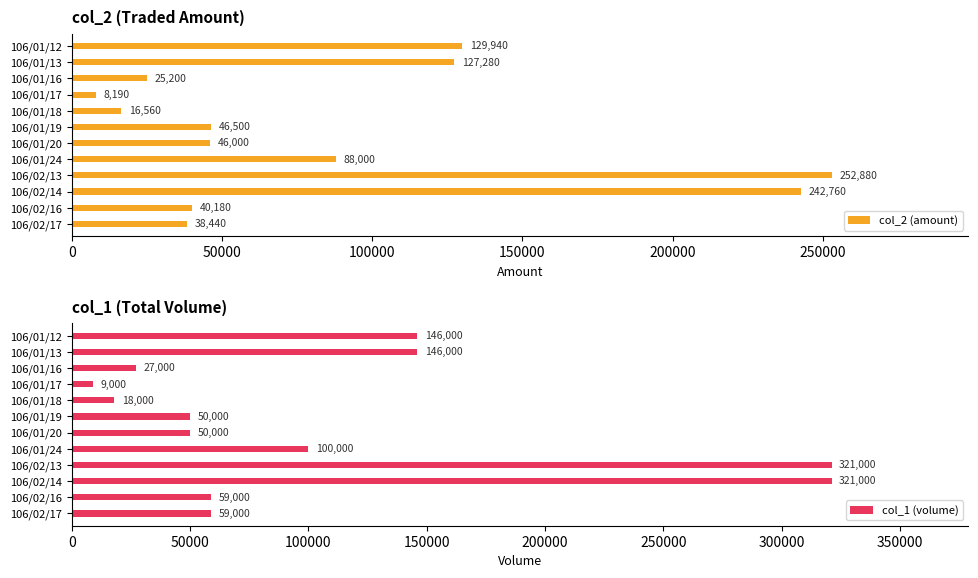

How many bars are there in each group?

2